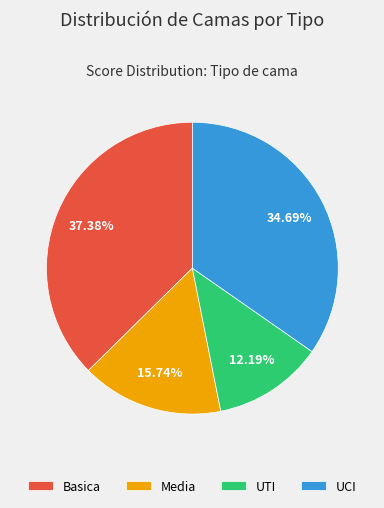

How much of the chart is everything except UCI?

65.3%